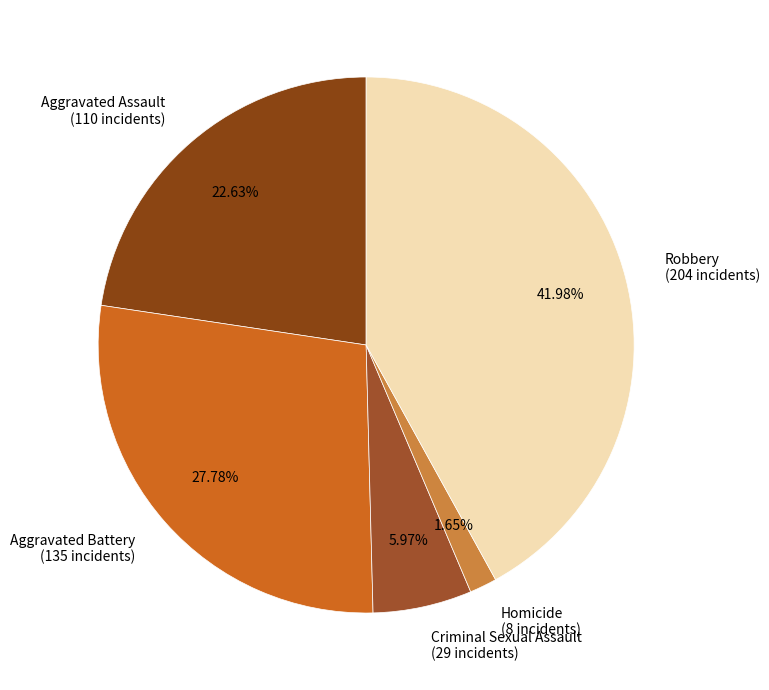

How many slices are in this pie chart?

5